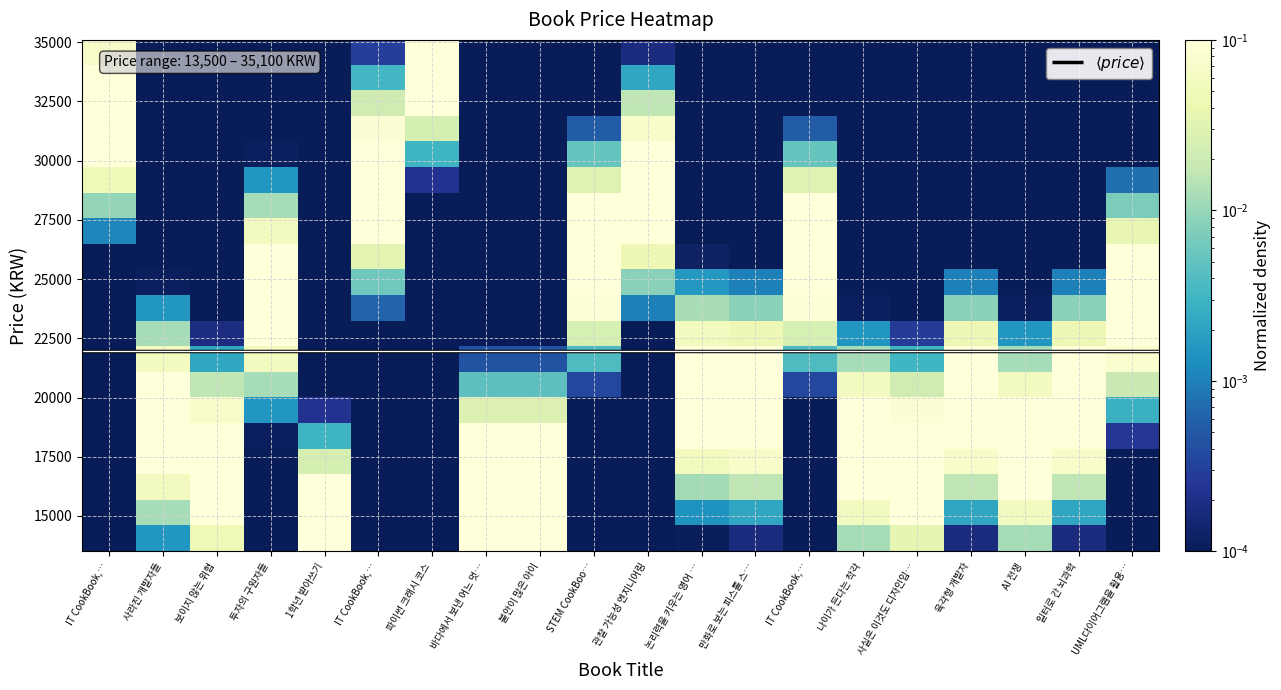

At how many categories does at least one series exceed 0?

20